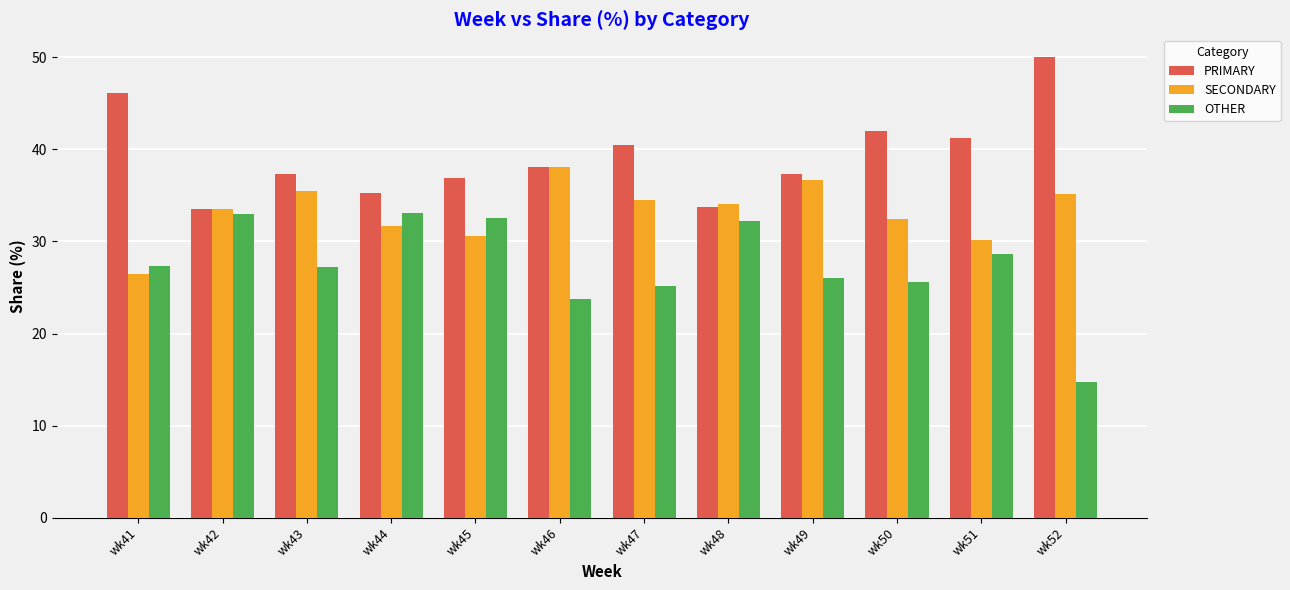

Where does the PRIMARY series first go above 38?

wk41